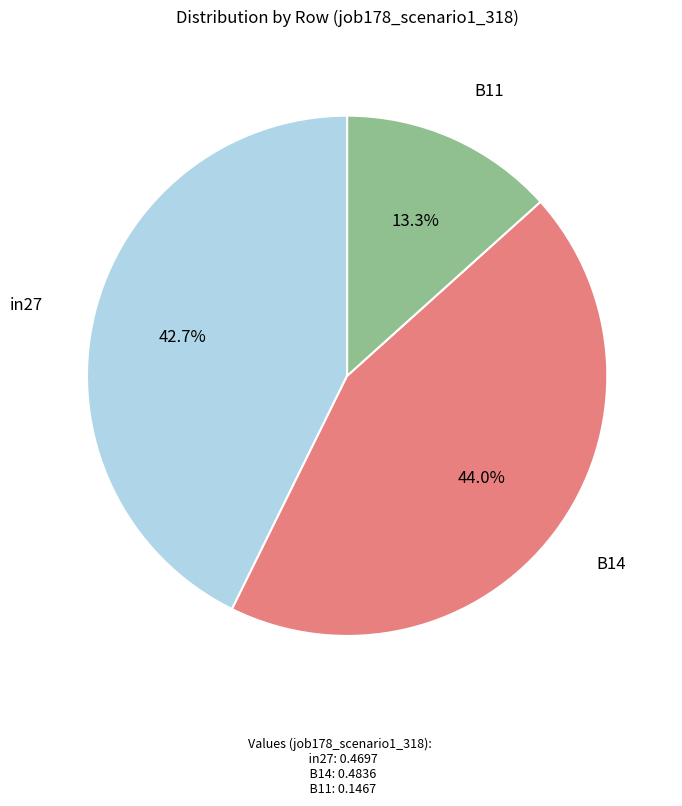

How many slices are in this pie chart?

3